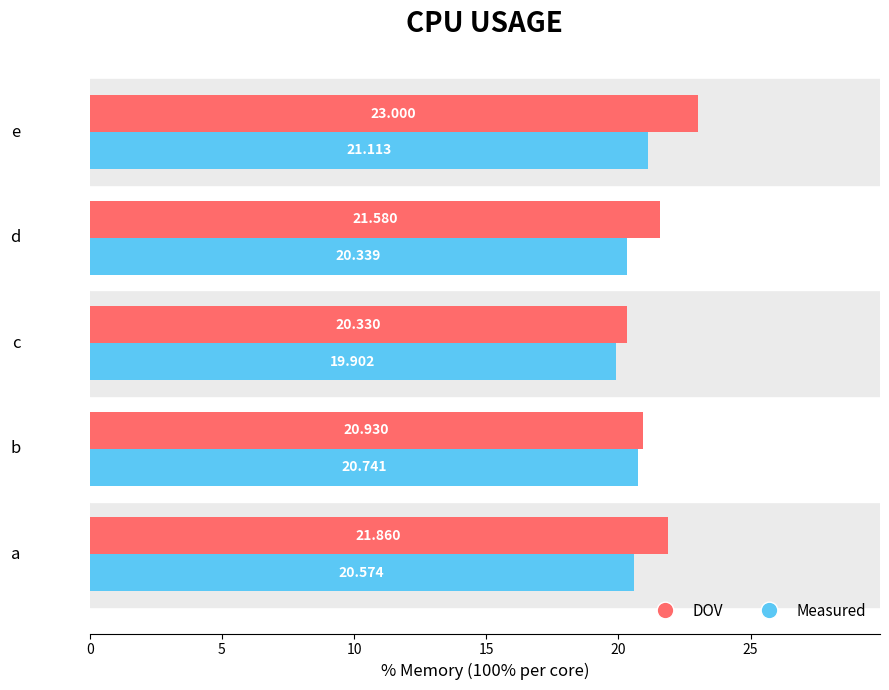

What are all the series names shown in the legend?

DOV, Measured